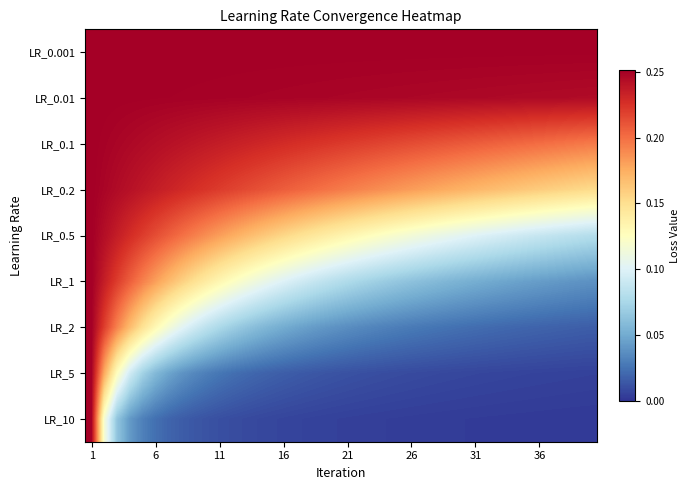

Rank the series by their maximum value, from highest to lowest.

LR_0.001, LR_0.01, LR_0.1, LR_0.2, LR_0.5, LR_1, LR_2, LR_5, LR_10